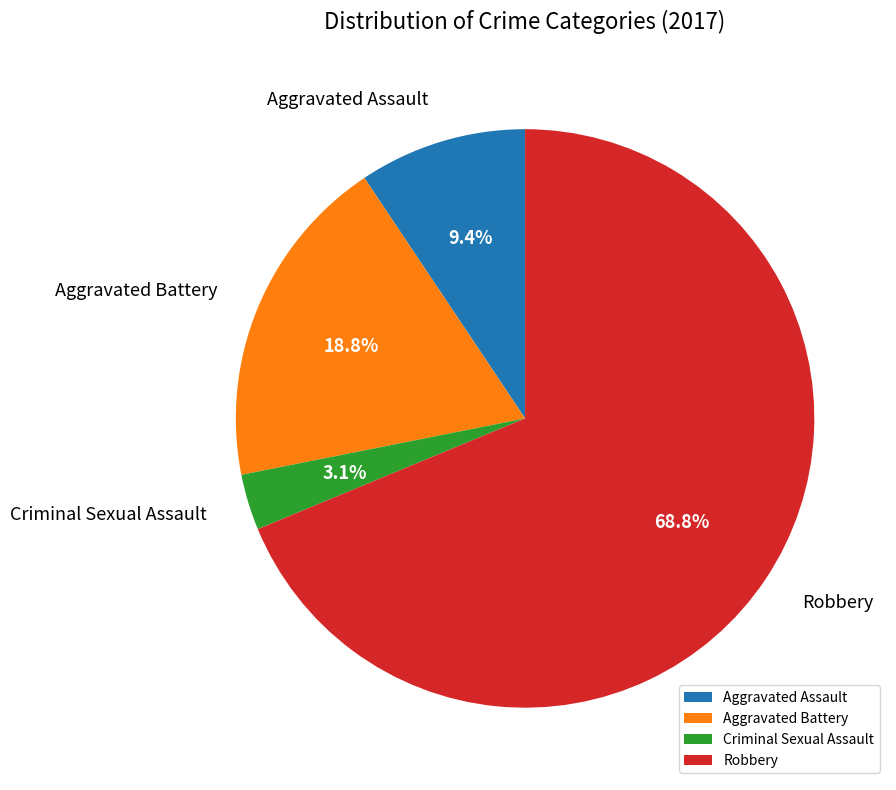

To the nearest percent, what is the average slice percentage?

25%